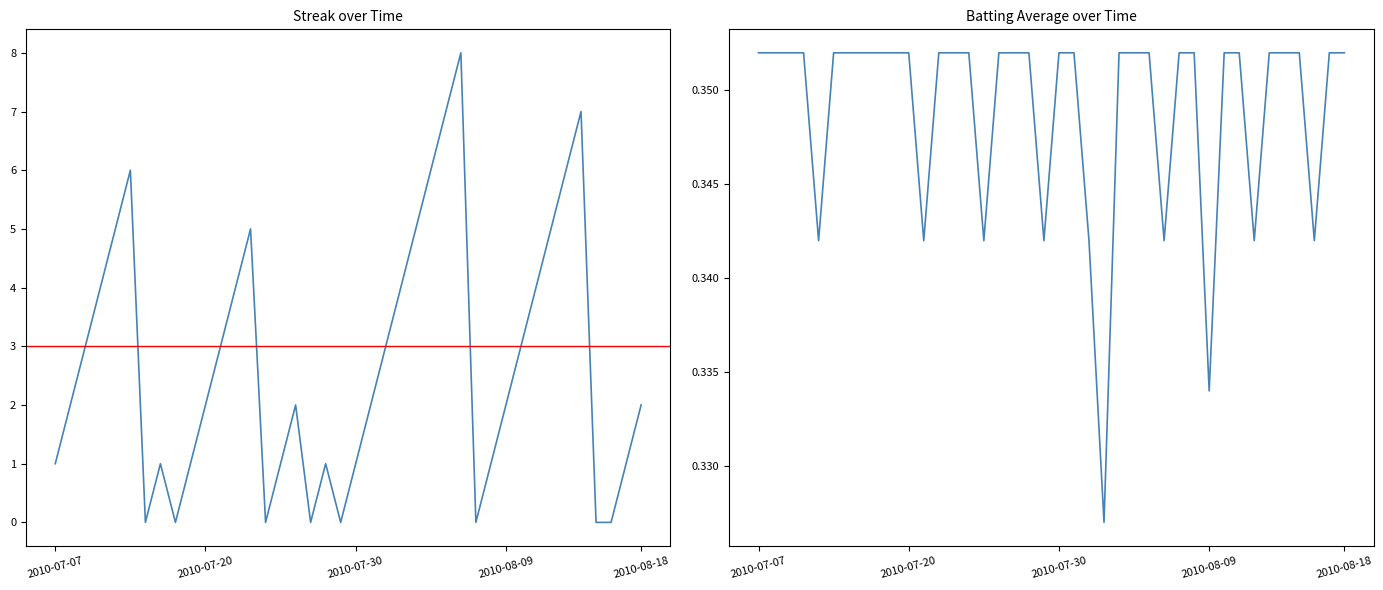

True or false: Streak has a value of 1.2 at 2010-07-31.

False